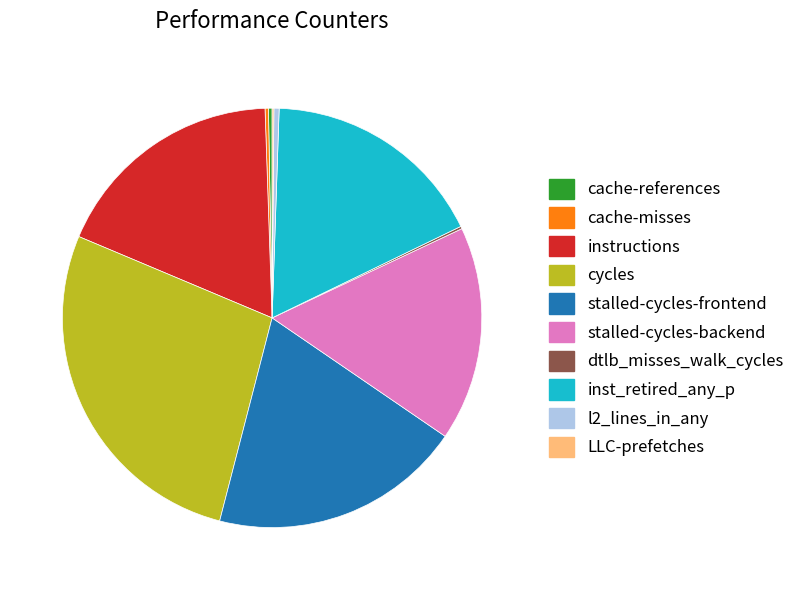

Does stalled-cycles-frontend account for over 50% of the chart?

No